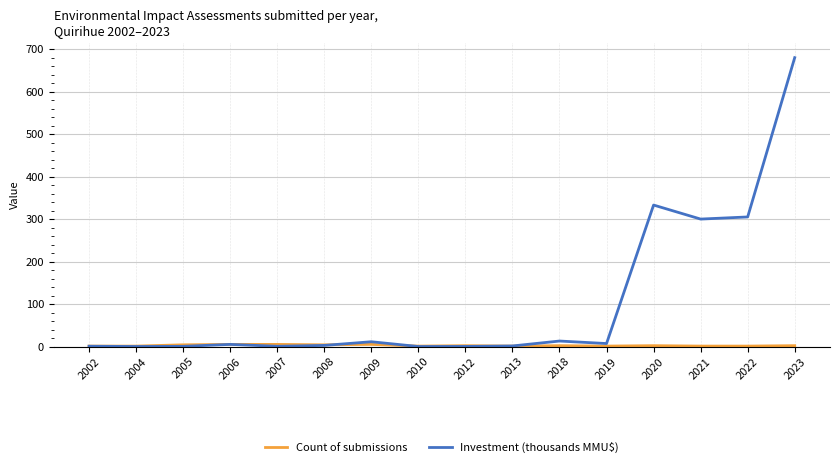

Is it true that Investment (thousands MMU$) equals 0.0 at 2010?

True